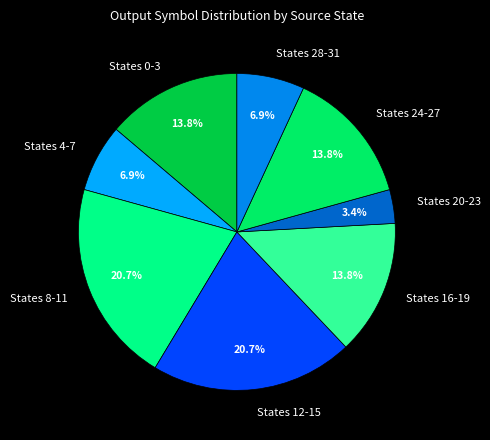

Which slice is the smallest?

States 20-23